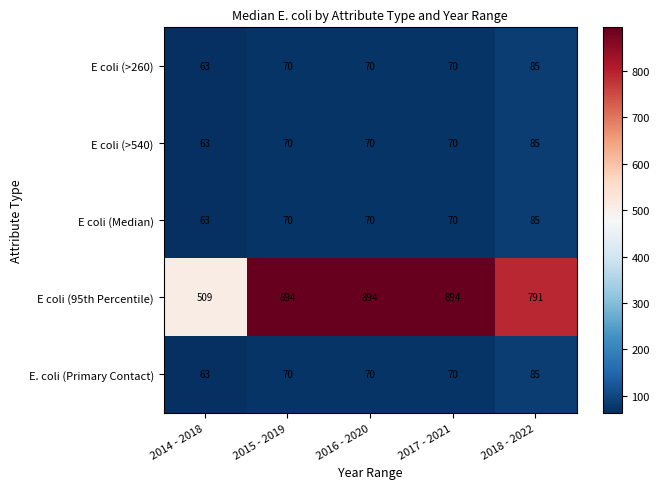

What is the approximate value of E. coli (Primary Contact) at 2017 - 2021, to the nearest 10?

70